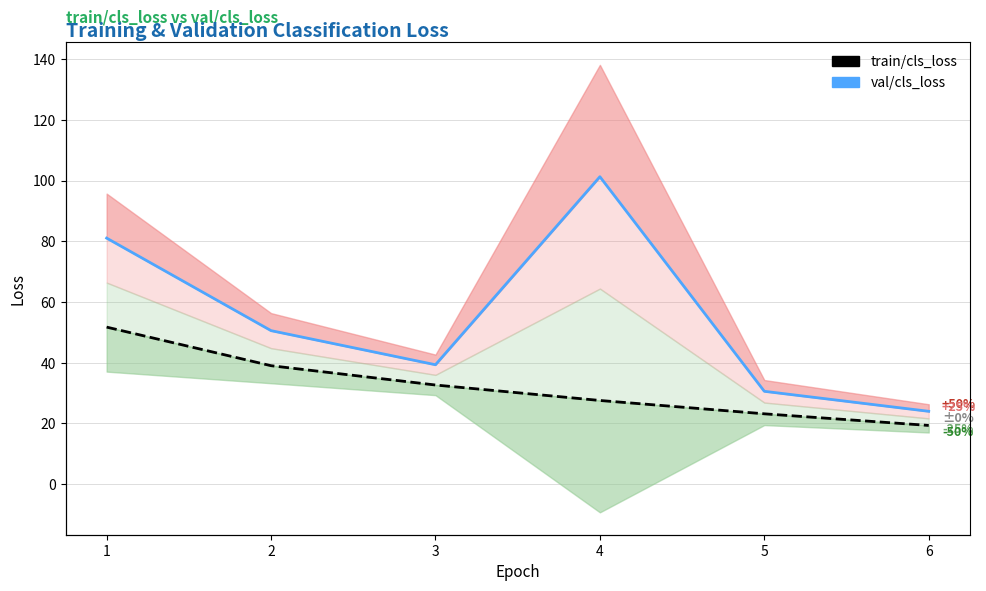

True or false: val/cls_loss and train/cls_loss cross at least once.

False